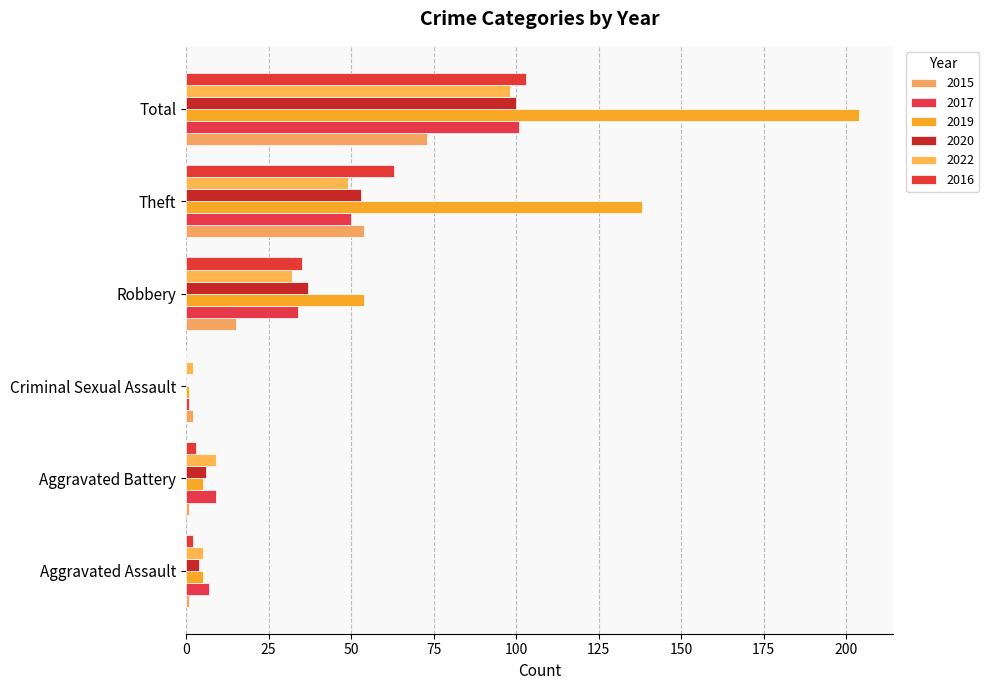

Reading left to right, extract all data points from this chart.

2015: 1	1	2	15	54	73
2017: 7	9	1	34	50	101
2019: 5	5	1	54	138	204
2020: 4	6	0	37	53	100
2022: 5	9	2	32	49	98
2016: 2	3	0	35	63	103